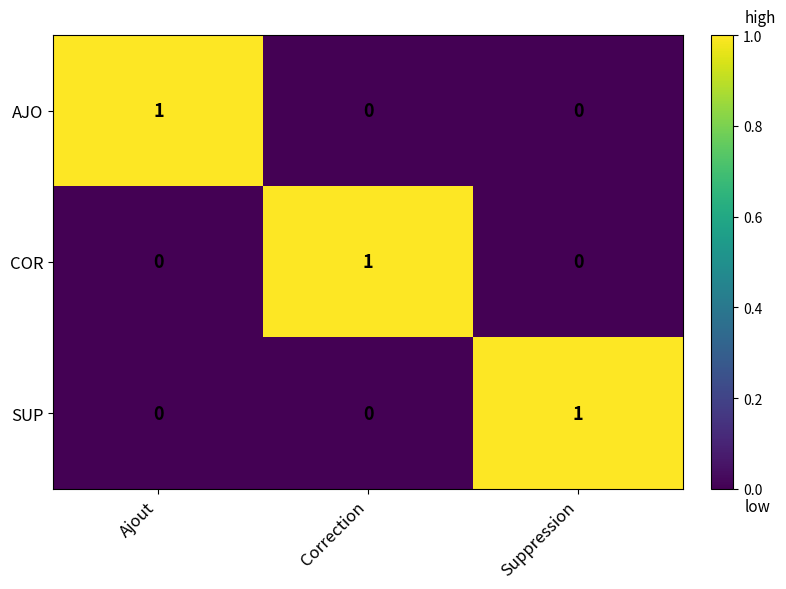

How many COR values are between 0 and 1?

3